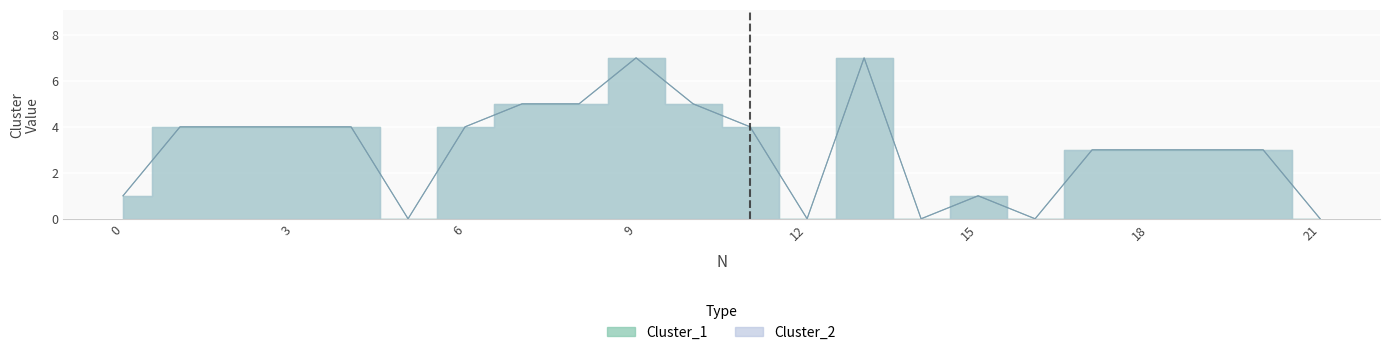

Reading left to right, what are all the values shown in this chart?

Cluster_1: 1	4	4	4	4	0	4	5	5	7	5	4	0	7	0	1	0	3	3	3	3	0
Cluster_2: 1	4	4	4	4	0	4	5	5	7	5	4	0	7	0	1	0	3	3	3	3	0